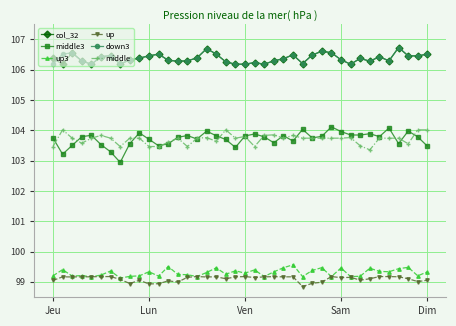

True or false: down3 has more than 1 points higher than both neighbors.

True